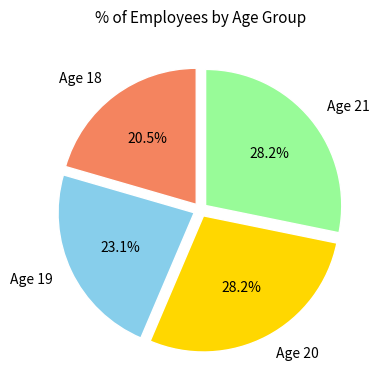

What percentage do Age 18 and Age 19 together represent?

43.6%